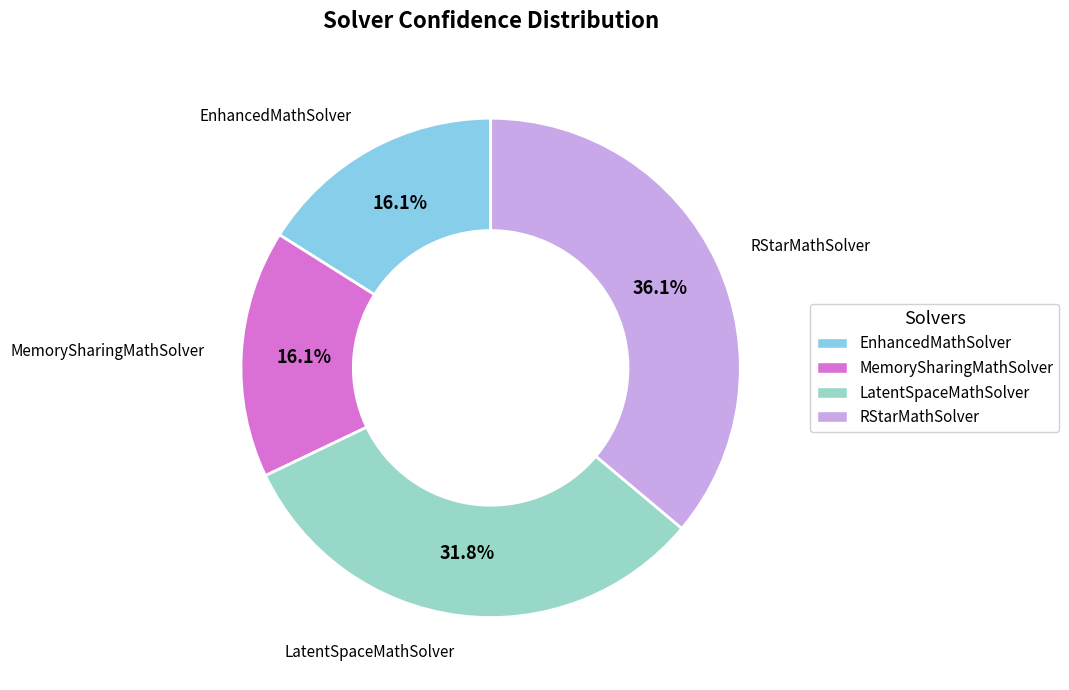

Which category has the biggest portion of the pie?

RStarMathSolver